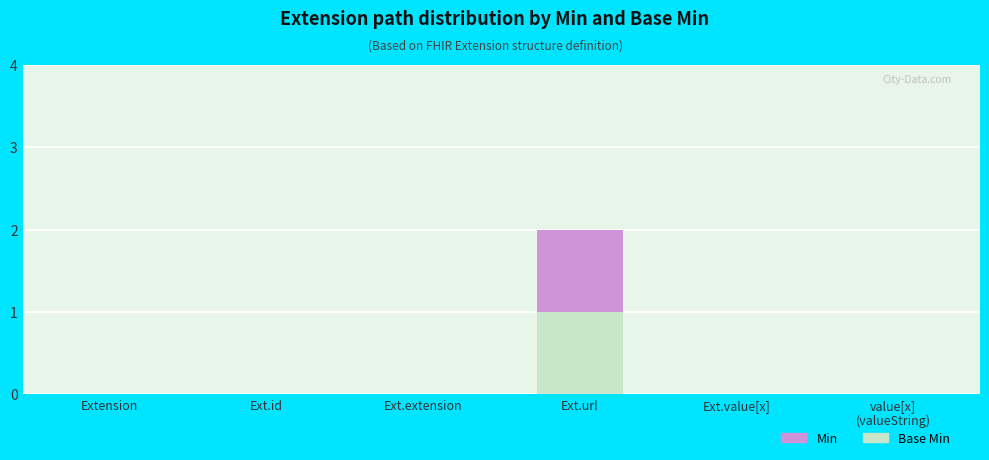

What are all the series names shown in the legend?

Min, Base Min